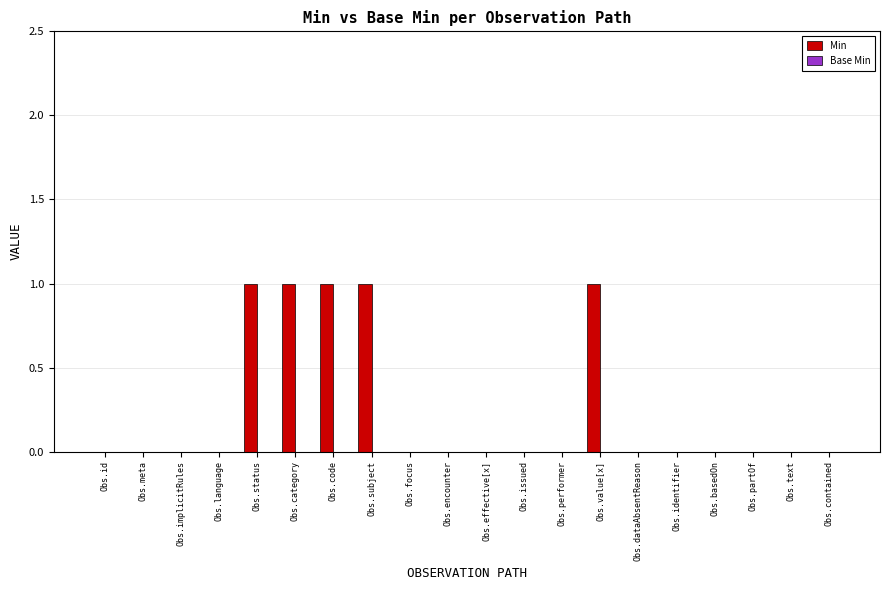

The value at Obs.subject is 1. True or false?

True